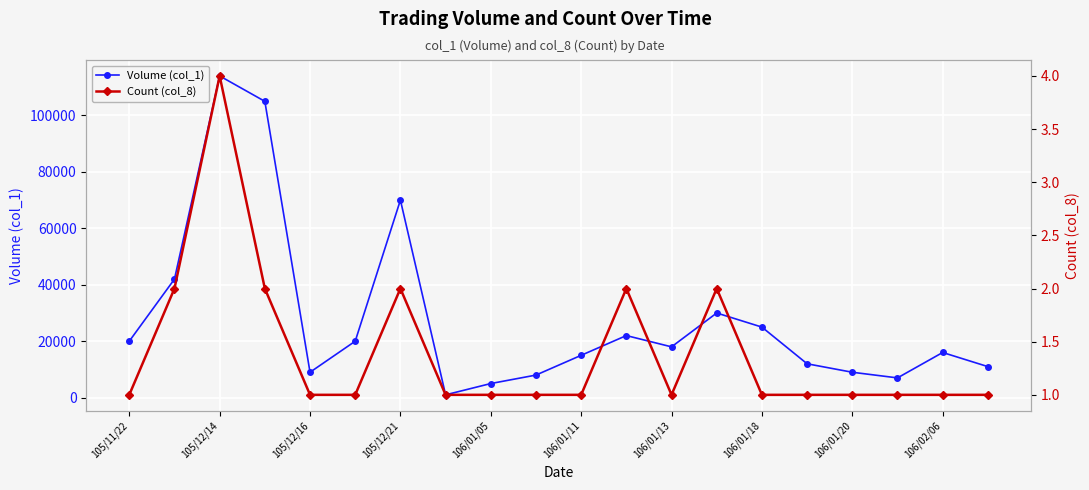

True or false: Volume (col_1) and Count (col_8) intersect in this chart.

False